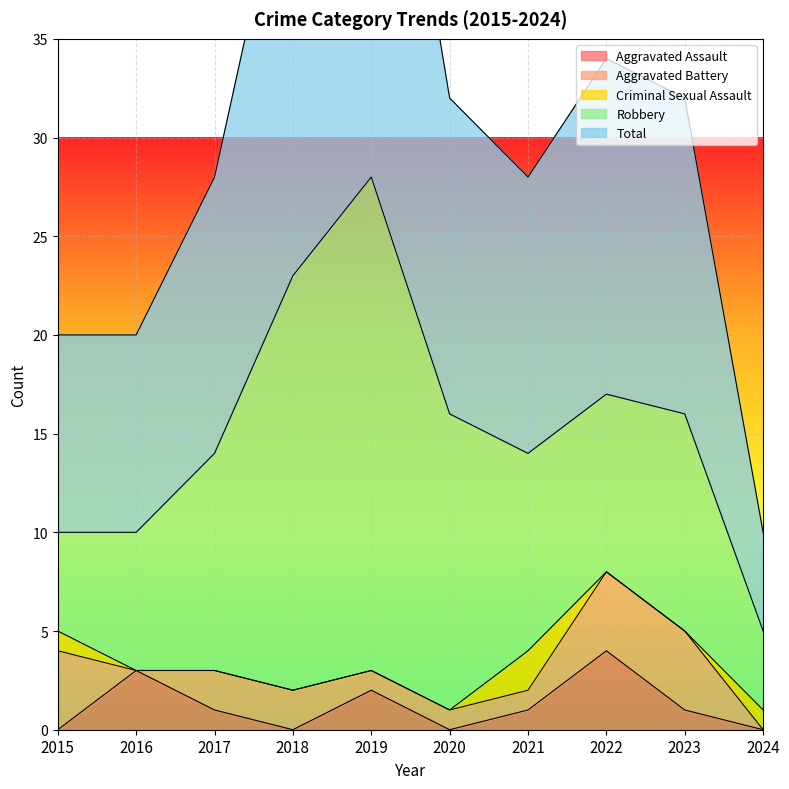

Reading left to right, extract all data points from this chart.

Aggravated Assault: 2015=0	2016=3	2017=1	2018=0	2019=2	2020=0	2021=1	2022=4	2023=1	2024=0
Aggravated Battery: 2015=4	2016=0	2017=2	2018=2	2019=1	2020=1	2021=1	2022=4	2023=4	2024=0
Criminal Sexual Assault: 2015=1	2016=0	2017=0	2018=0	2019=0	2020=0	2021=2	2022=0	2023=0	2024=1
Robbery: 2015=5	2016=7	2017=11	2018=21	2019=25	2020=15	2021=10	2022=9	2023=11	2024=4
Total: 2015=10	2016=10	2017=14	2018=23	2019=28	2020=16	2021=14	2022=17	2023=16	2024=5